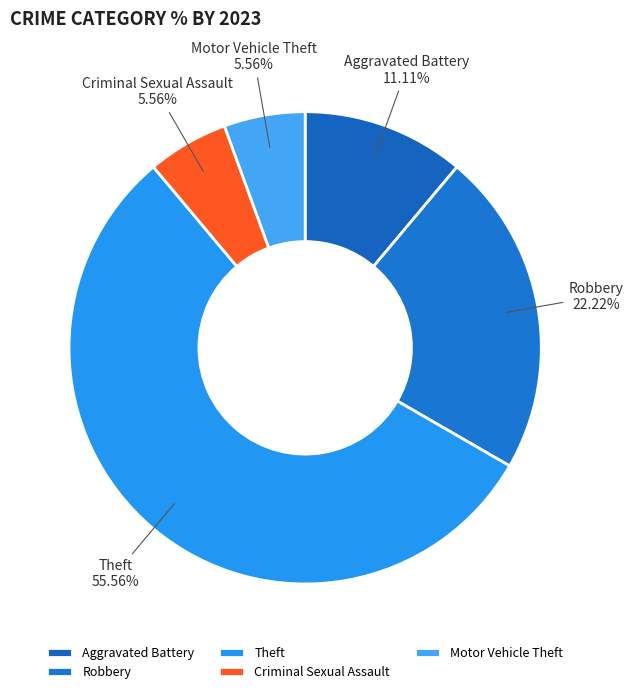

Which has a higher value, Robbery or Aggravated Battery?

Robbery